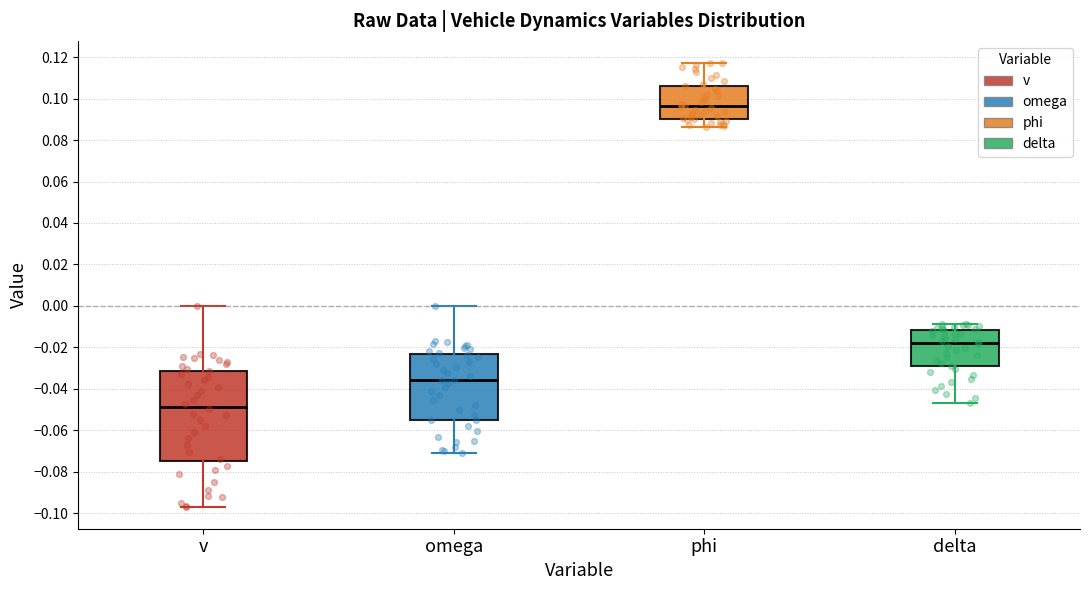

Reading left to right, transcribe this box plot: for each box, give where its median line is, the range the box spans, and where its two whiskers end, as read against the y-axis. The values are not printed on the chart, so give them approximately, as read against the axis.

v: median -0.048, box -0.074 to -0.032, whiskers -0.096 to 0.000
omega: median -0.036, box -0.056 to -0.024, whiskers -0.070 to 0.000
phi: median 0.096, box 0.090 to 0.106, whiskers 0.086 to 0.118
delta: median -0.018, box -0.030 to -0.012, whiskers -0.046 to -0.008